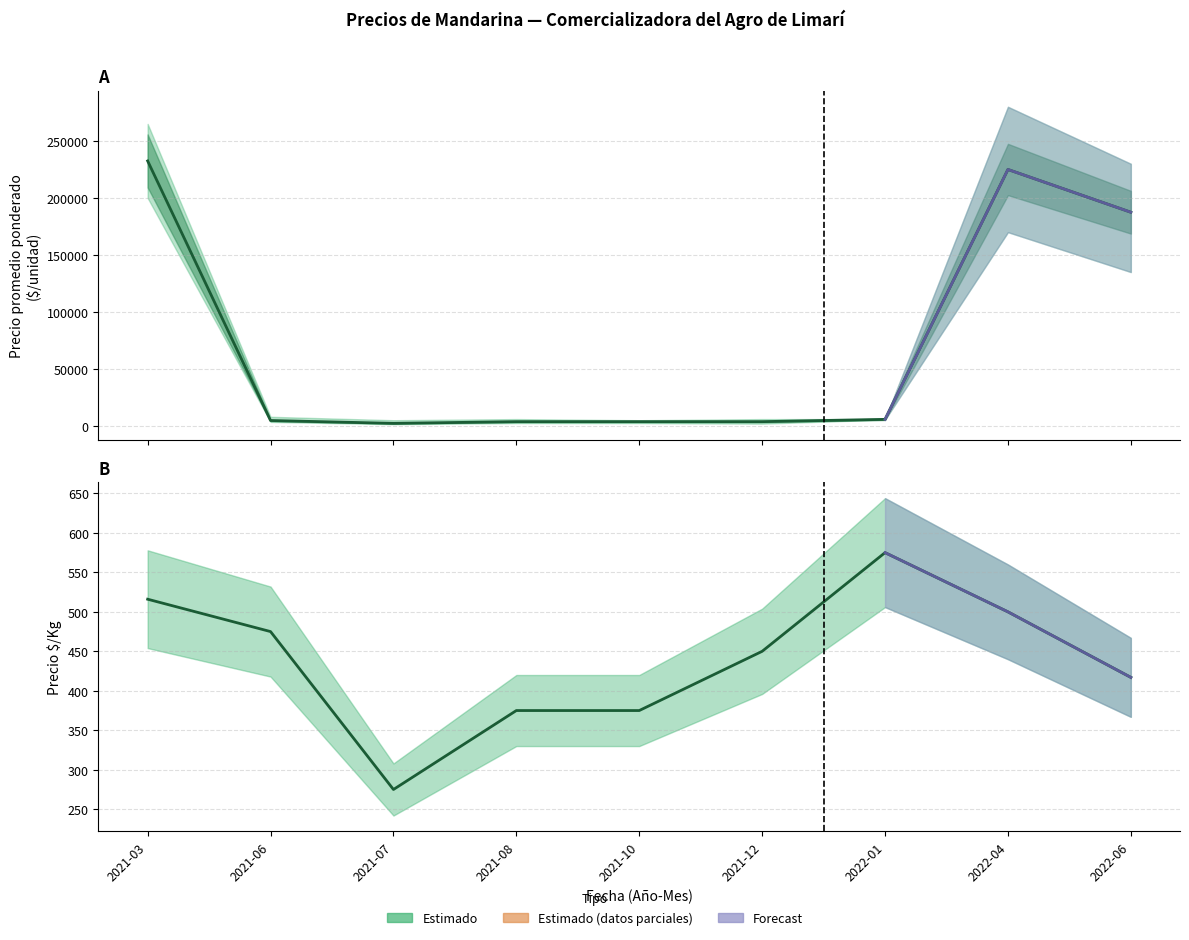

What is the sum of the Precio $/Kg values at 2021-07 and 2022-01?

850